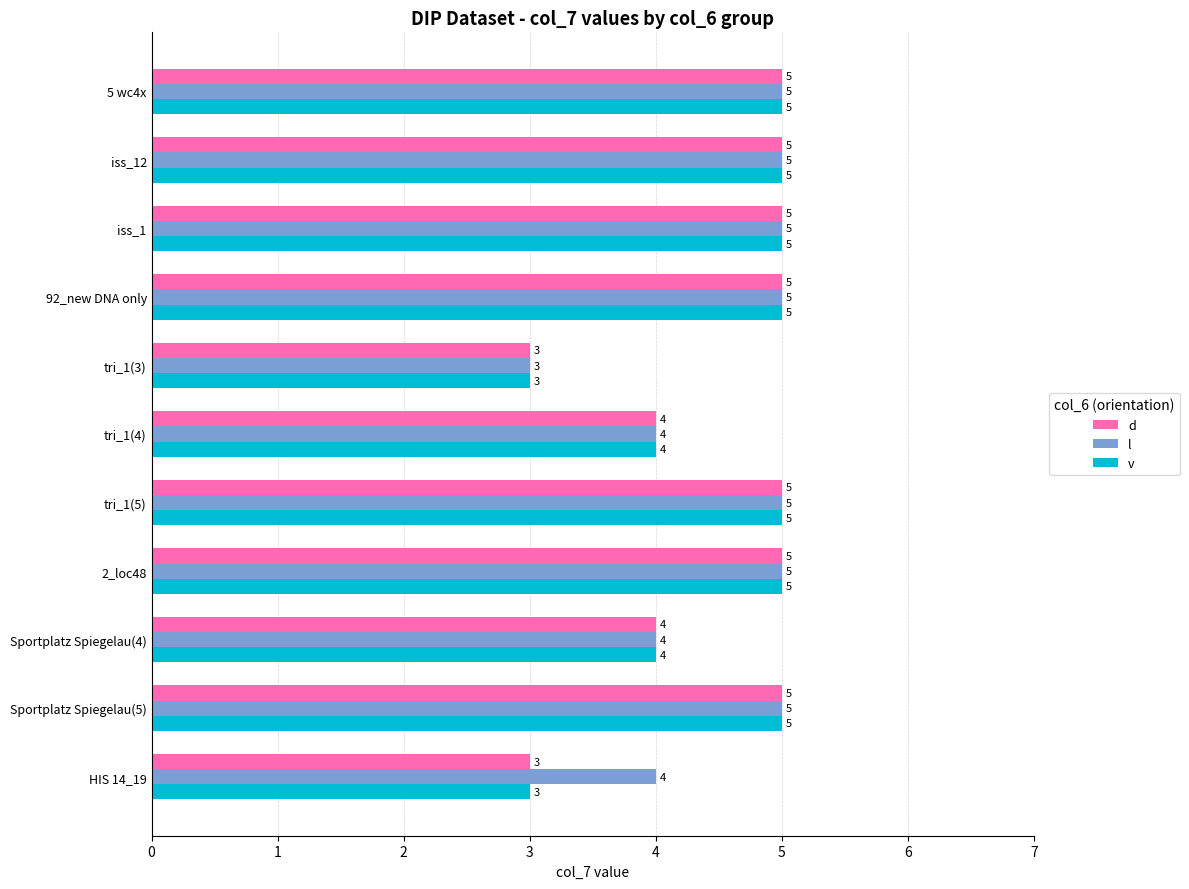

What is the average value of the l series?

5